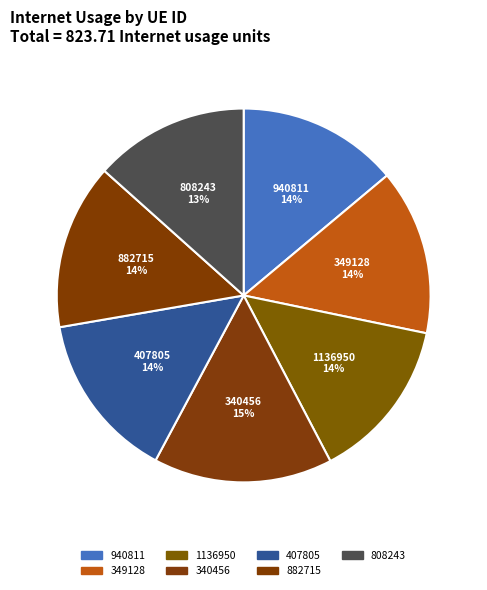

How many slices are in this pie chart?

7